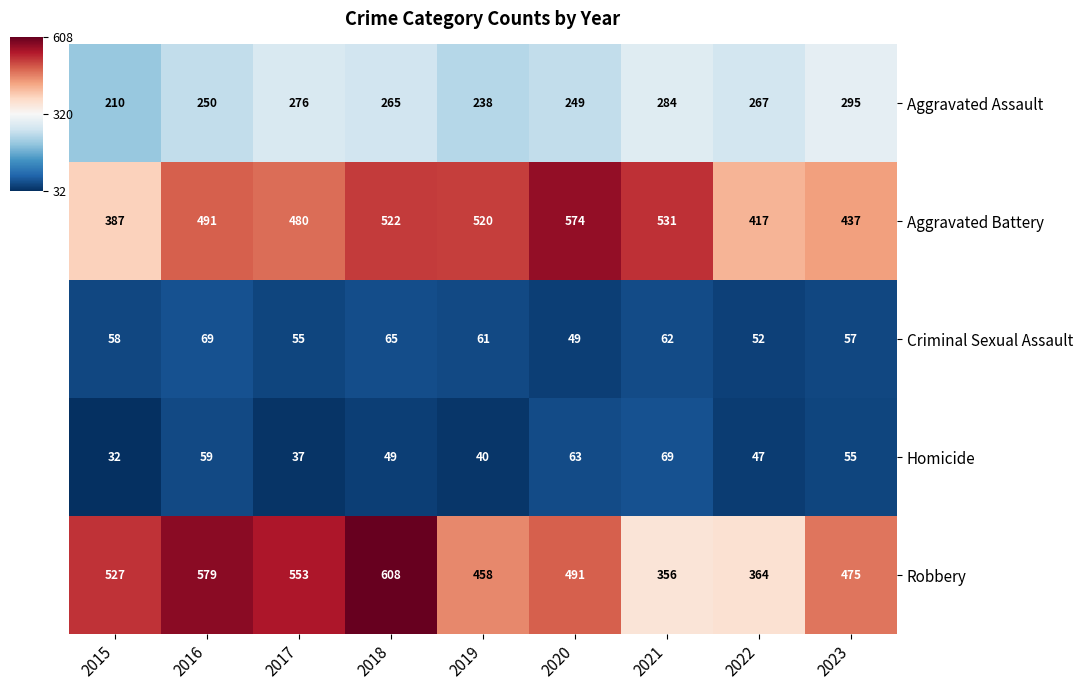

The Aggravated Battery series shows 491 at 2016. True or false?

True